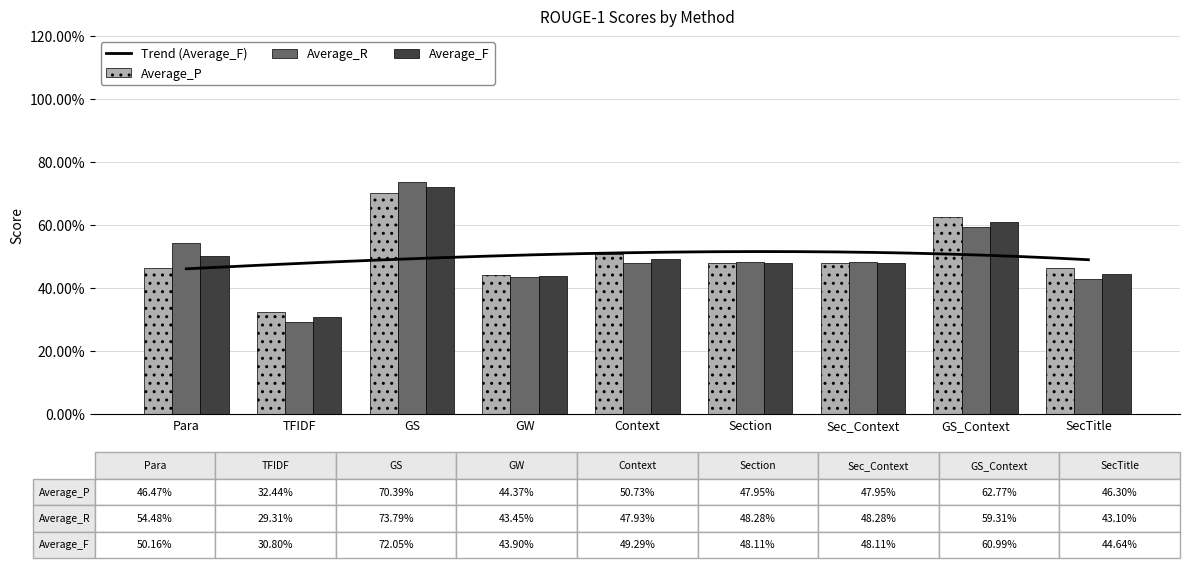

At how many categories does at least one series exceed 0?

9